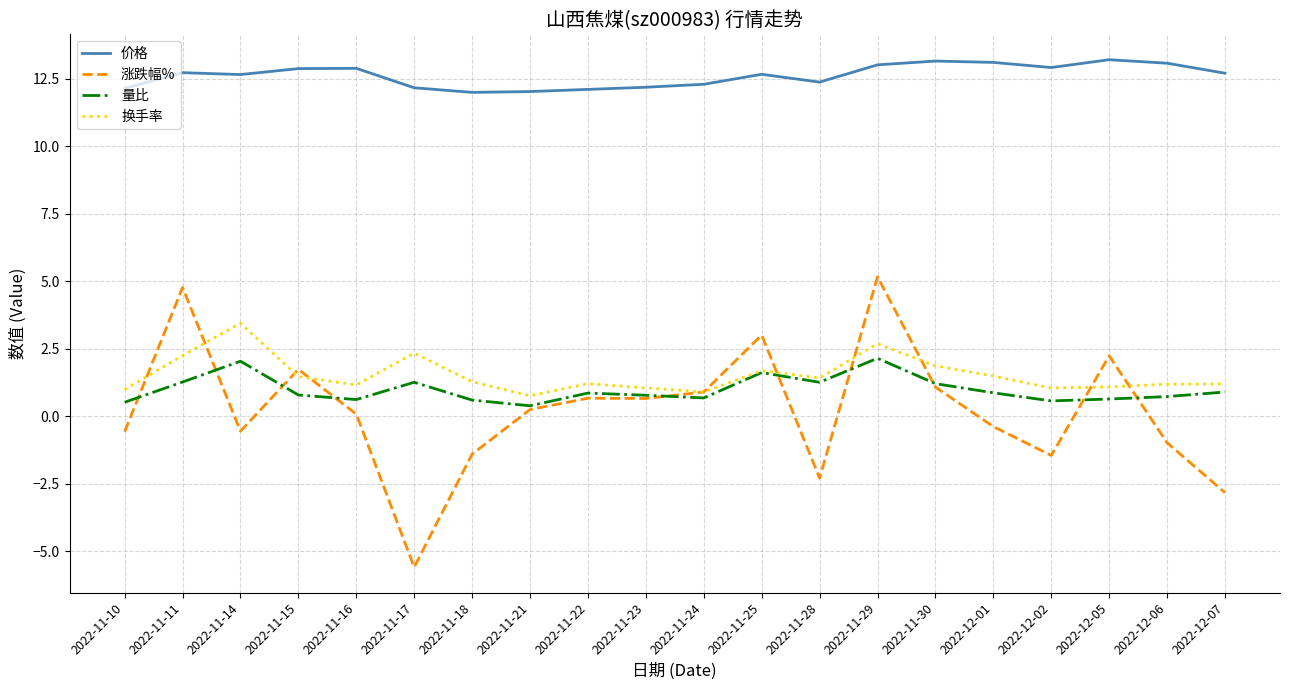

Is the value of 价格 at 2022-12-01 greater than the value of 量比 at 2022-11-28?

Yes